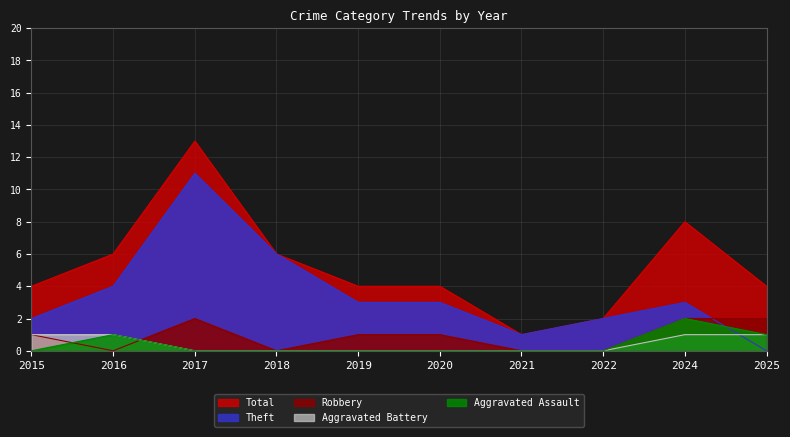

True or false: Aggravated Assault and Aggravated Battery intersect in this chart.

False